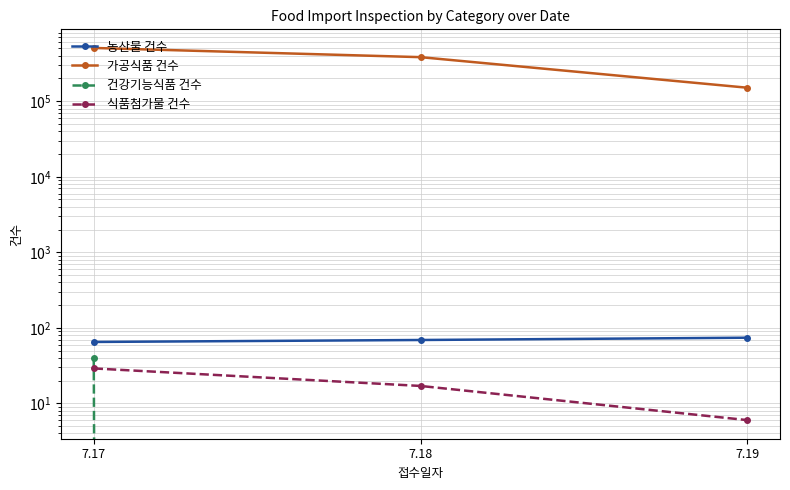

Reading right to left, transcribe all the data shown in this chart.

농산물 건수: 7.19=74	7.18=69	7.17=65
가공식품 건수: 7.19=150906	7.18=383125	7.17=507312
건강기능식품 건수: 7.19=0	7.18=0	7.17=40
식품첨가물 건수: 7.19=6	7.18=17	7.17=29